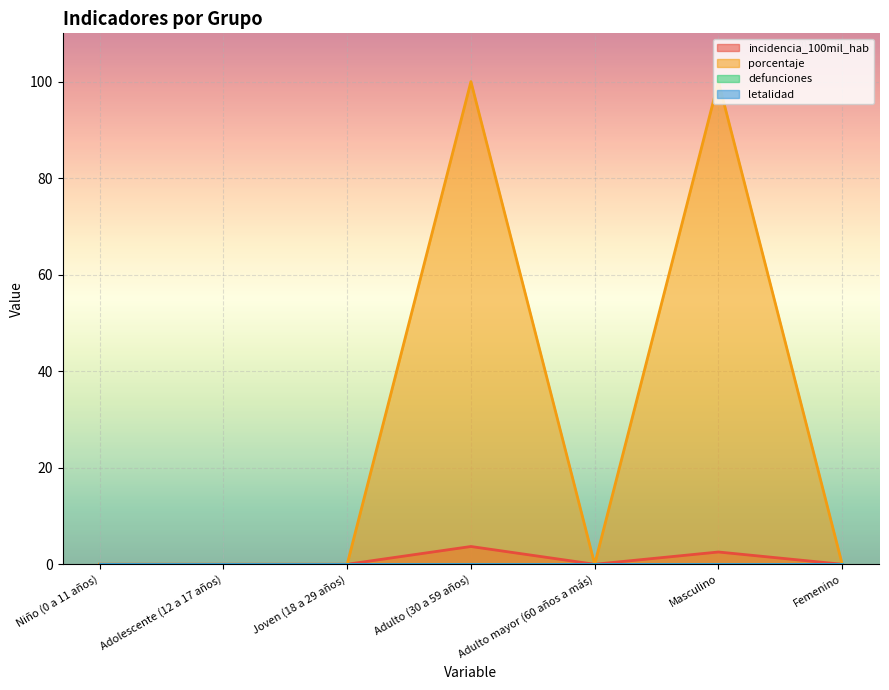

Which series changed the most between Adolescente (12 a 17 años) and Femenino?

incidencia_100mil_hab